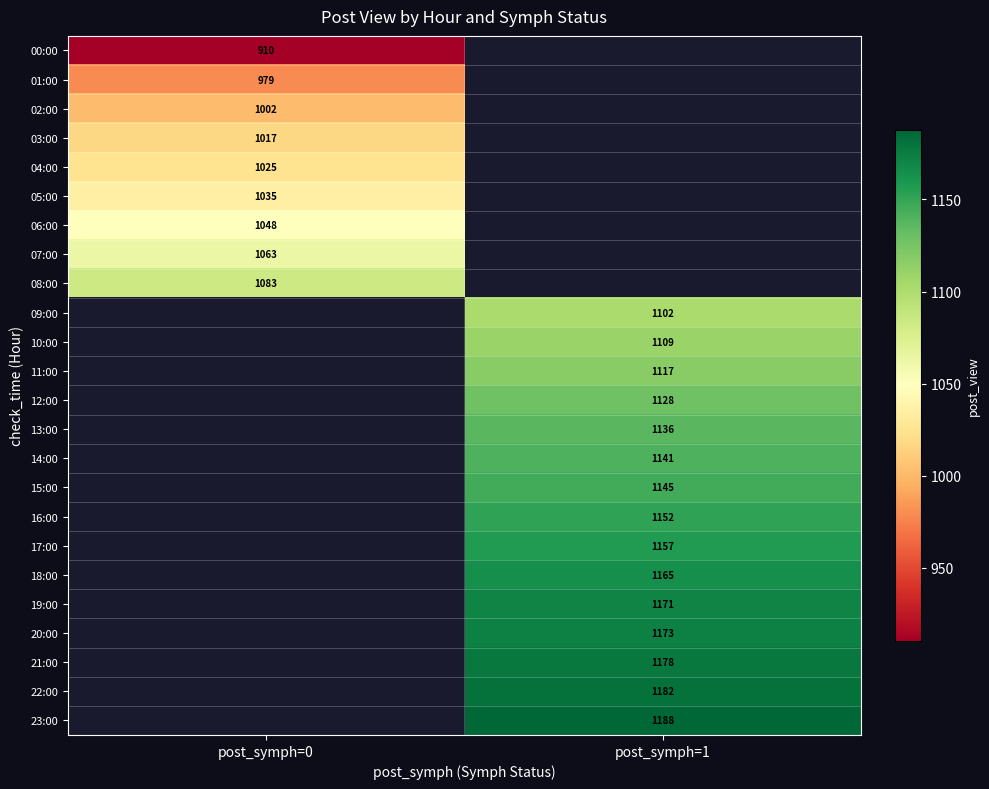

The value of 14:00 at post_symph=1 is 1141. True or false?

True